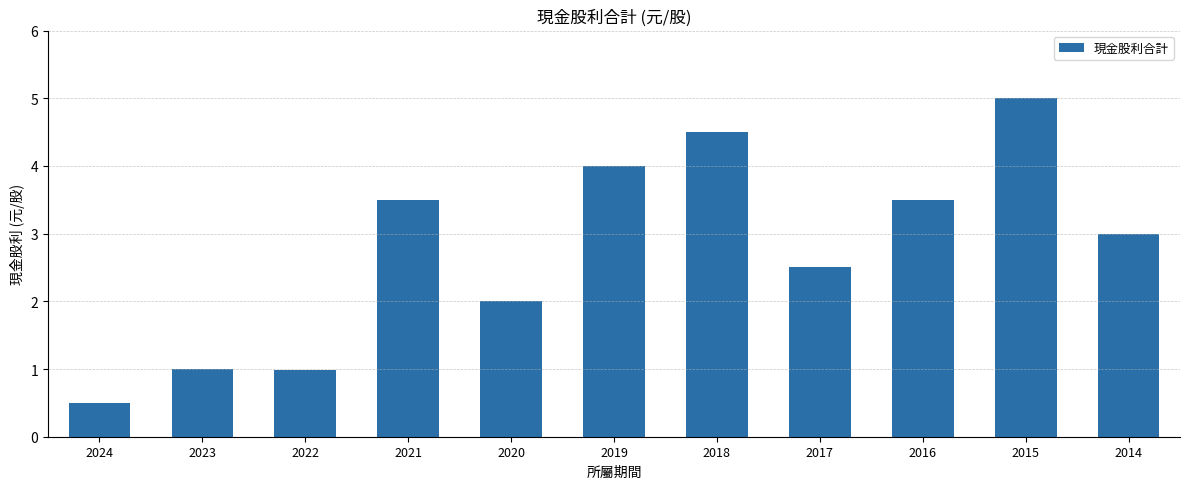

What is the minimum value shown in the chart?

0.5